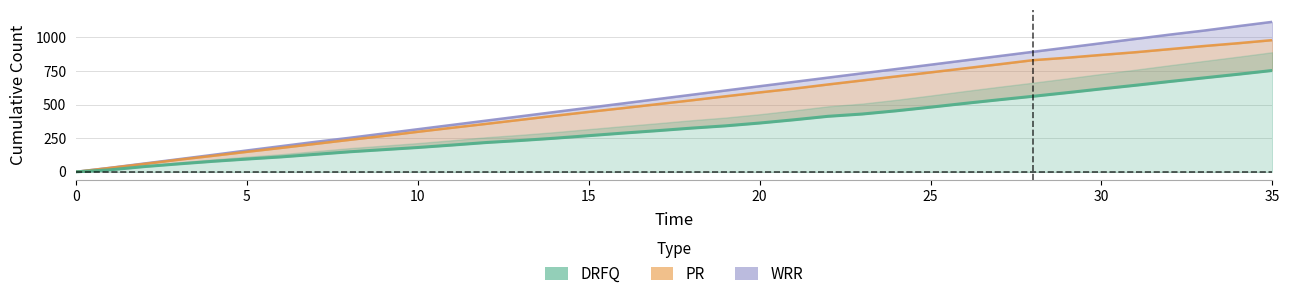

Rank the series at 34 from highest to lowest value.

WRR, PR, DRFQ